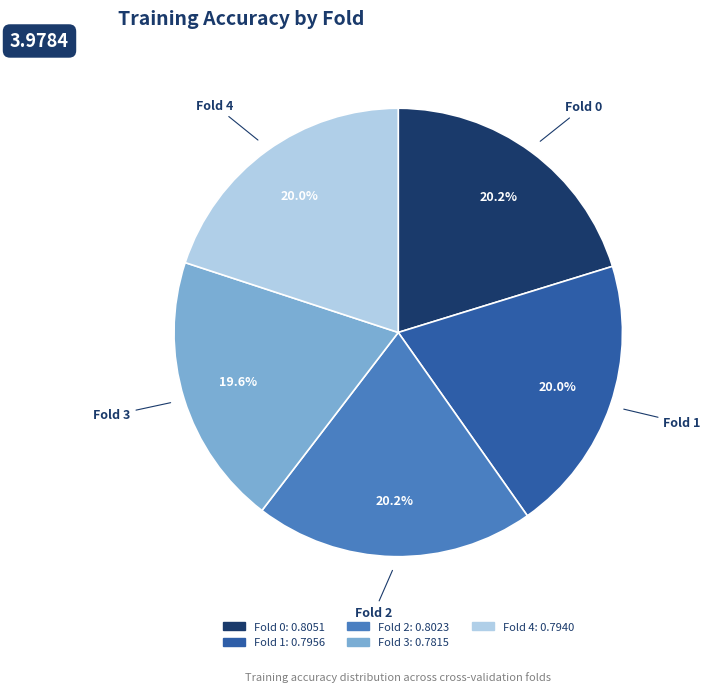

Count the number of slices in the pie.

5